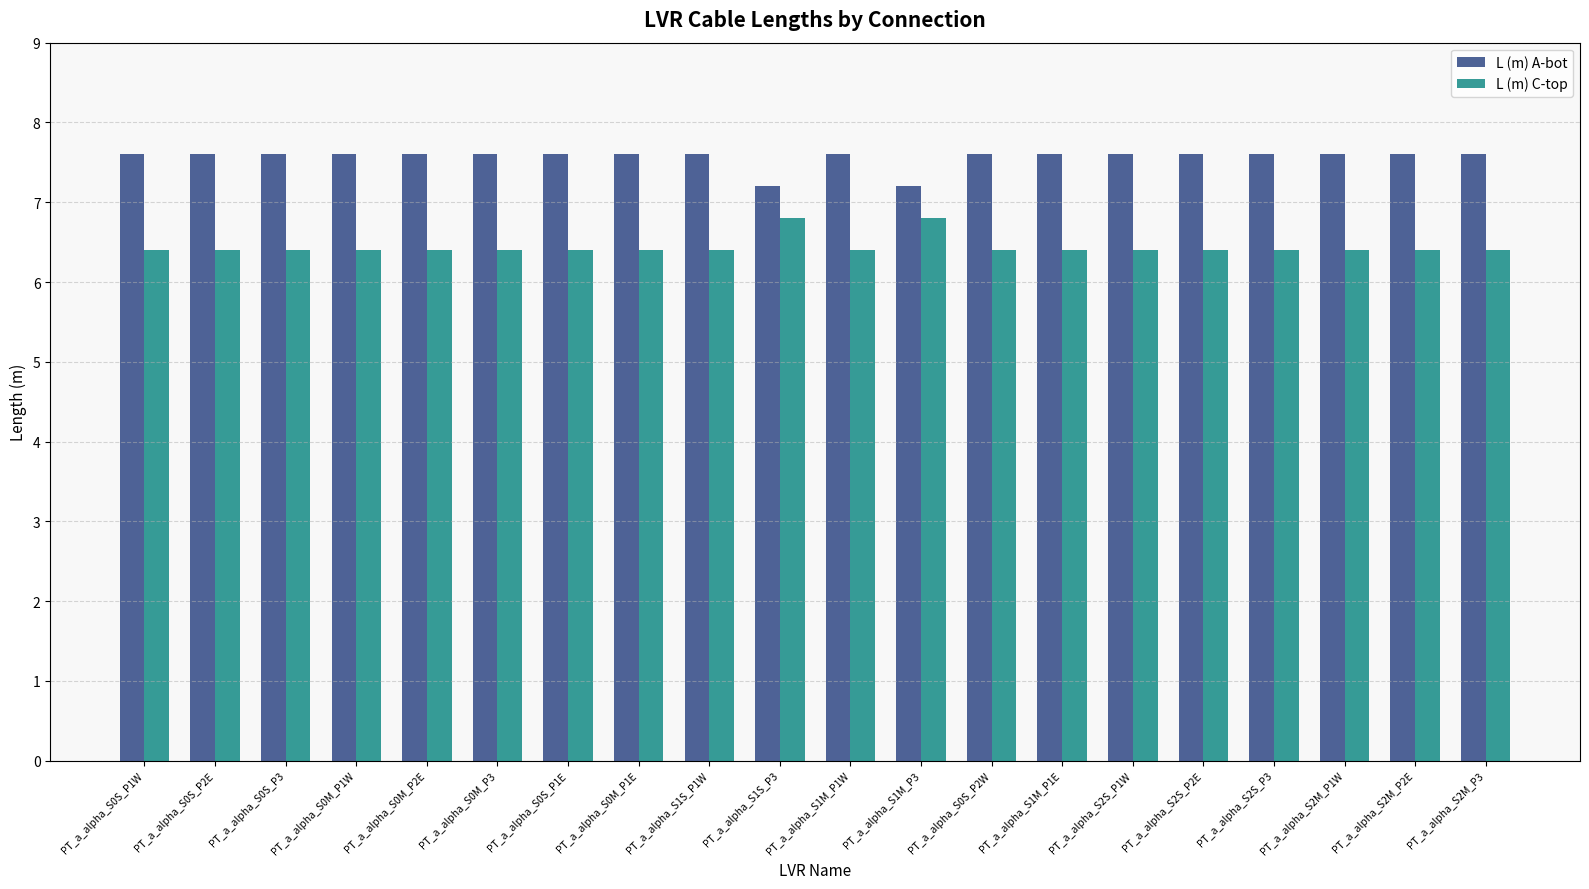

Rank the series at PT_a_alpha_S1M_P1W from highest to lowest value.

L (m) A-bot, L (m) C-top